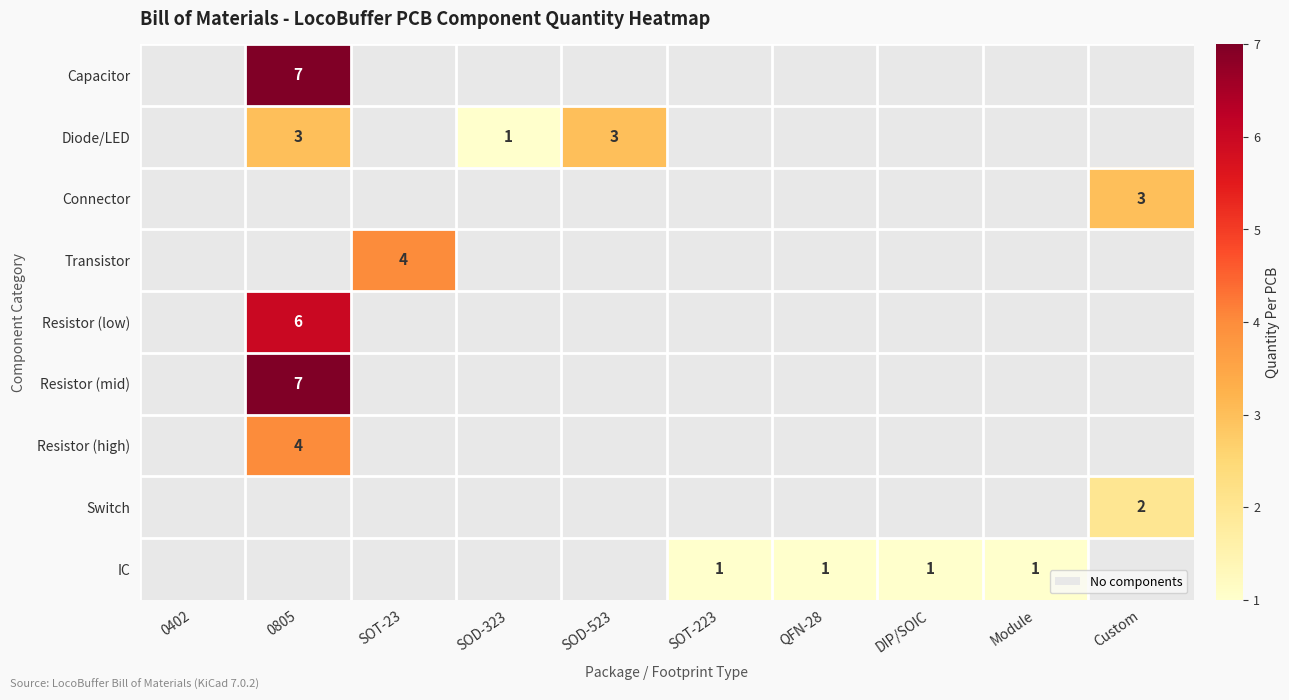

Which label corresponds to the smallest value in the chart?

SOD-323